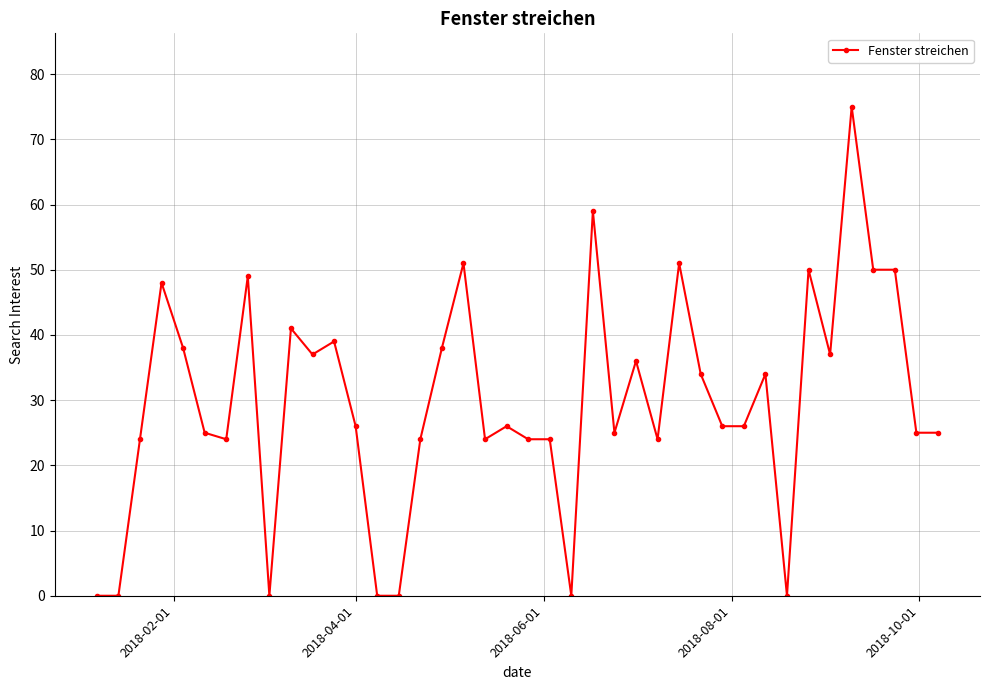

What is the value of the 13th point from the left?

26